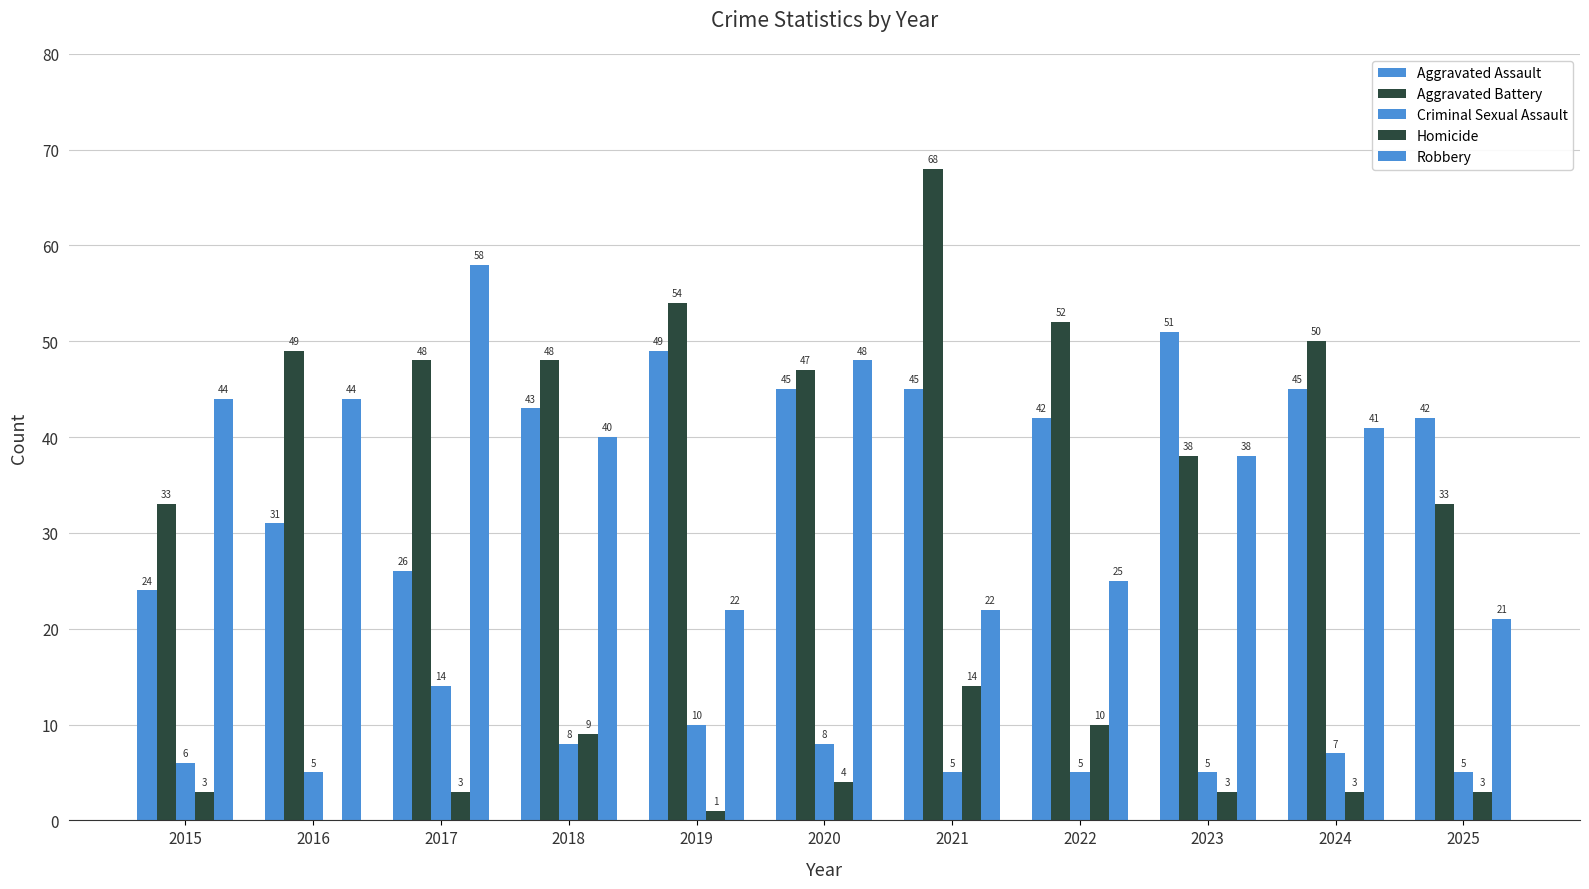

What is the difference between the Robbery values at 2017 and 2025?

37